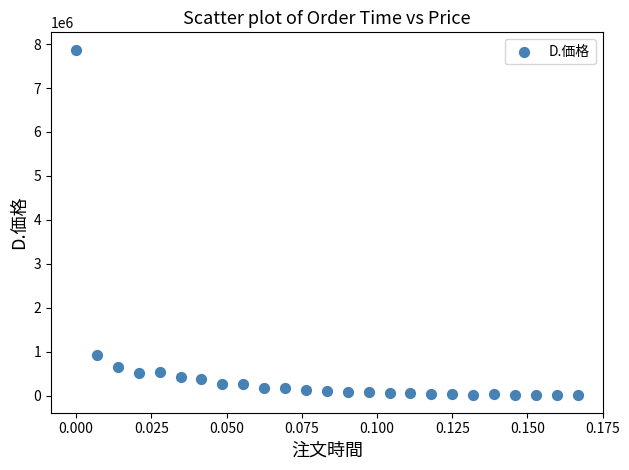

What Y value in the scatter plot is closest to 3939645?

924290